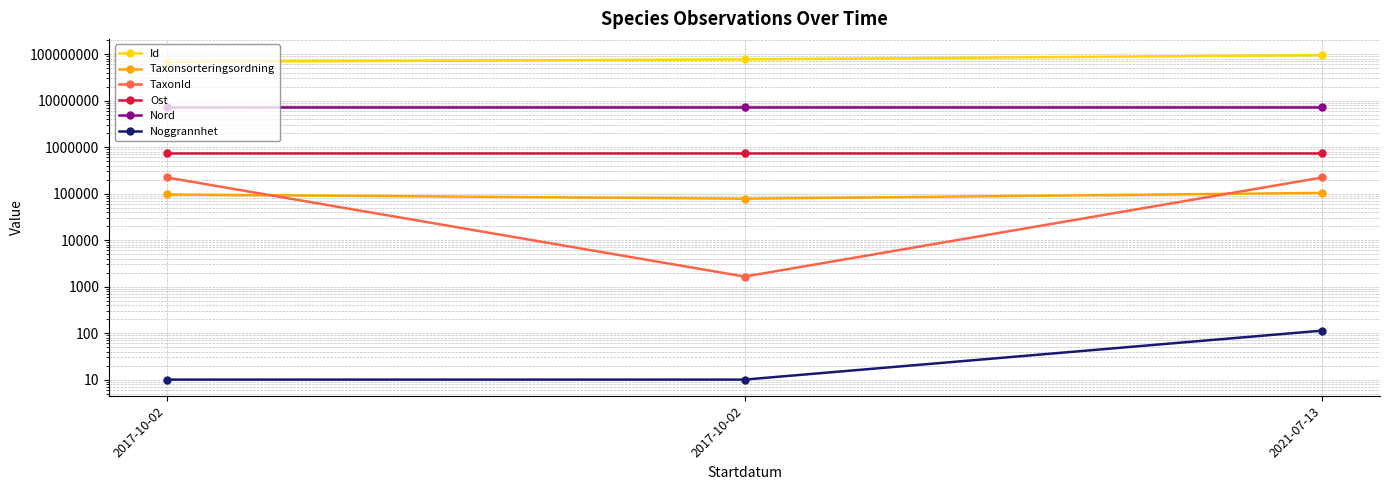

Which category has the highest value in the Ost series?

2021-07-13